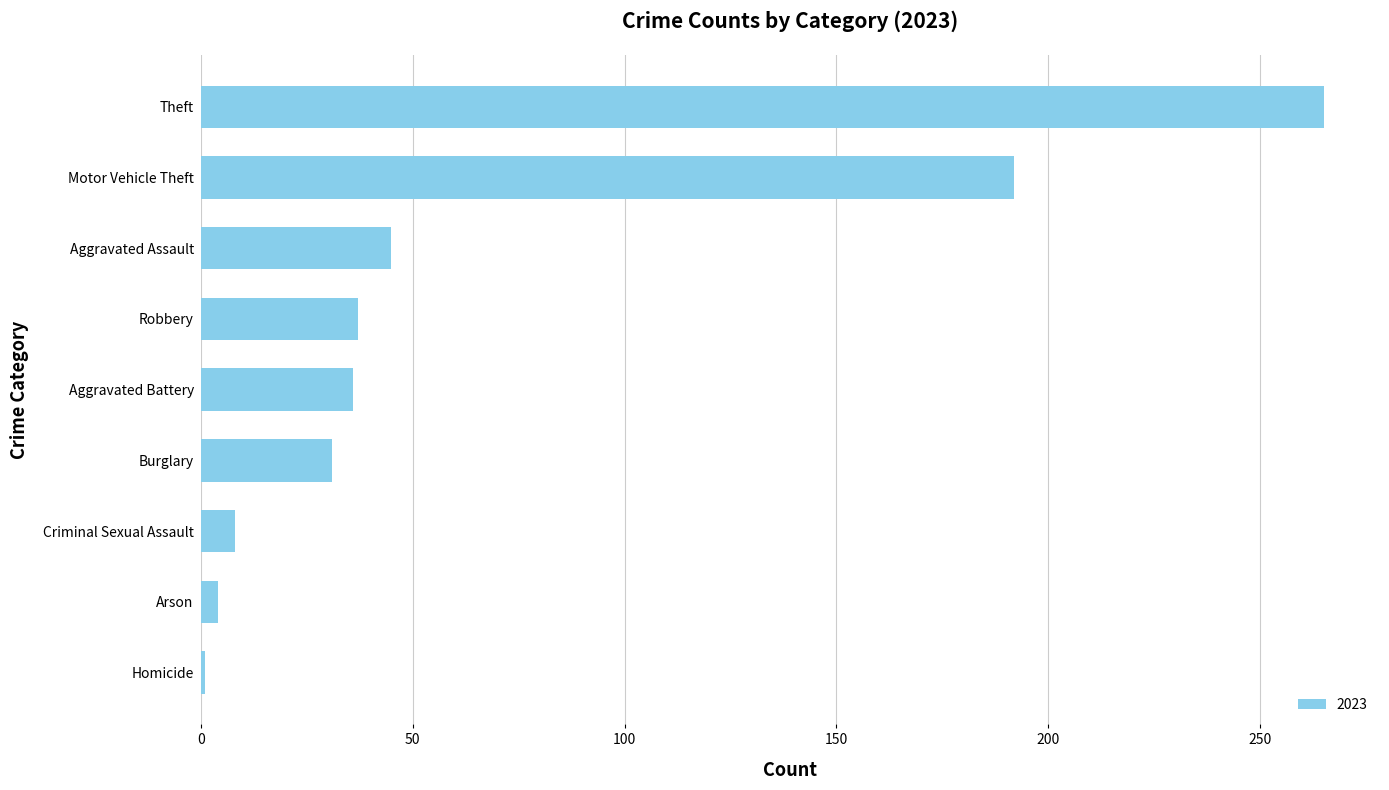

Between Theft and Burglary, which is larger?

Theft